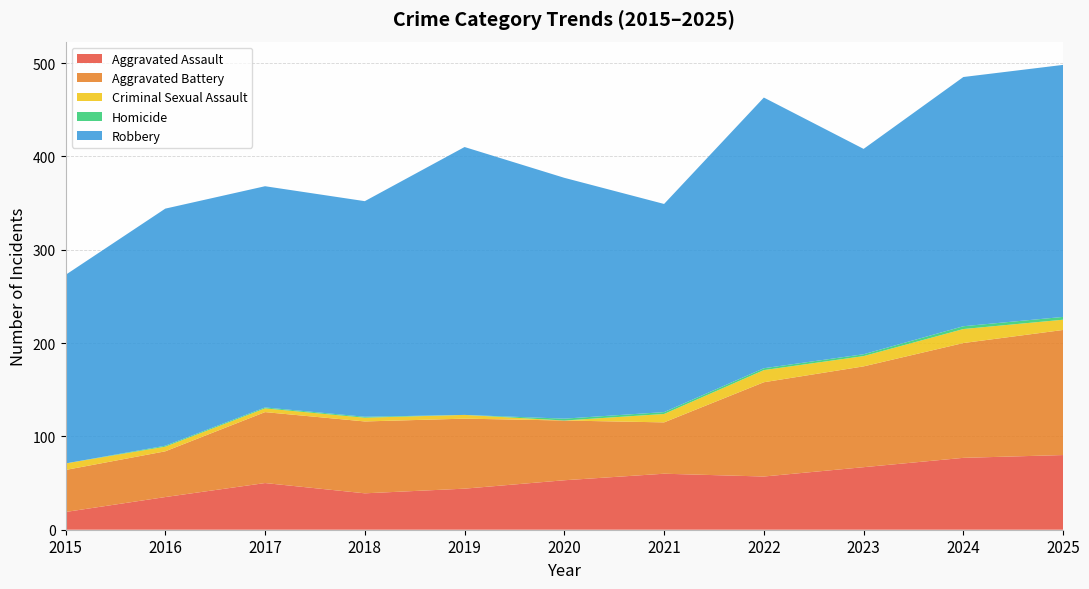

Reading left to right, what are all the values shown in this chart?

Aggravated Assault: 19	35	50	39	44	53	60	57	67	77	80
Aggravated Battery: 45	49	76	77	75	64	55	101	108	123	134
Criminal Sexual Assault: 7	5	4	4	4	0	9	13	11	15	11
Homicide: 0	1	1	1	0	2	2	2	2	3	3
Robbery: 202	254	237	231	287	258	223	290	220	267	270